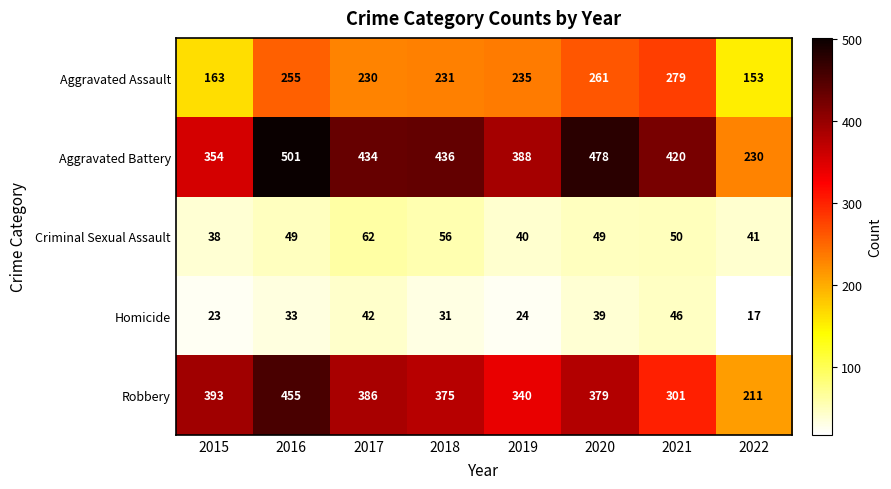

Where is Homicide nearest to the value 31?

2018